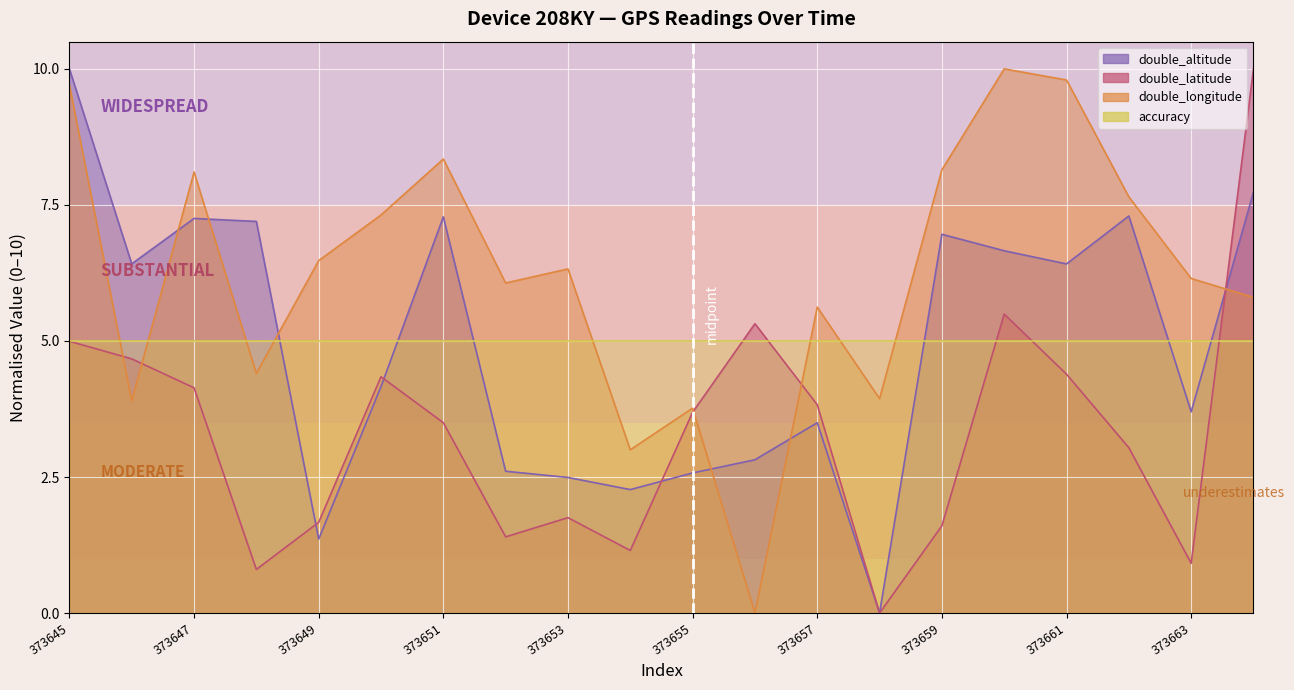

Where do double_longitude and double_latitude first cross each other?

373645 and 373646